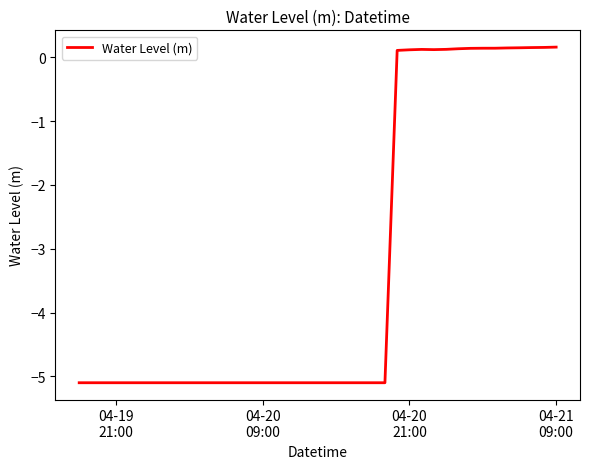

What is the smallest value displayed?

-5.1